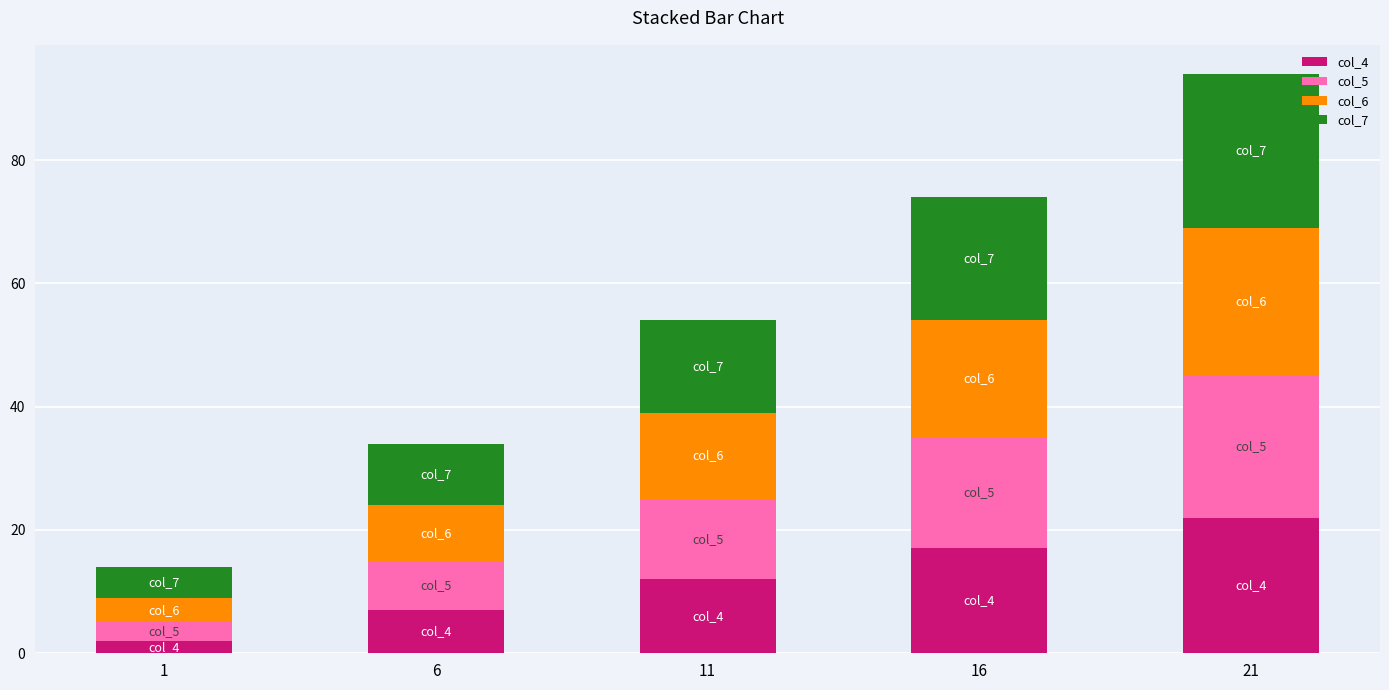

List the labels in order of col_4 value, largest first.

21, 16, 11, 6, 1